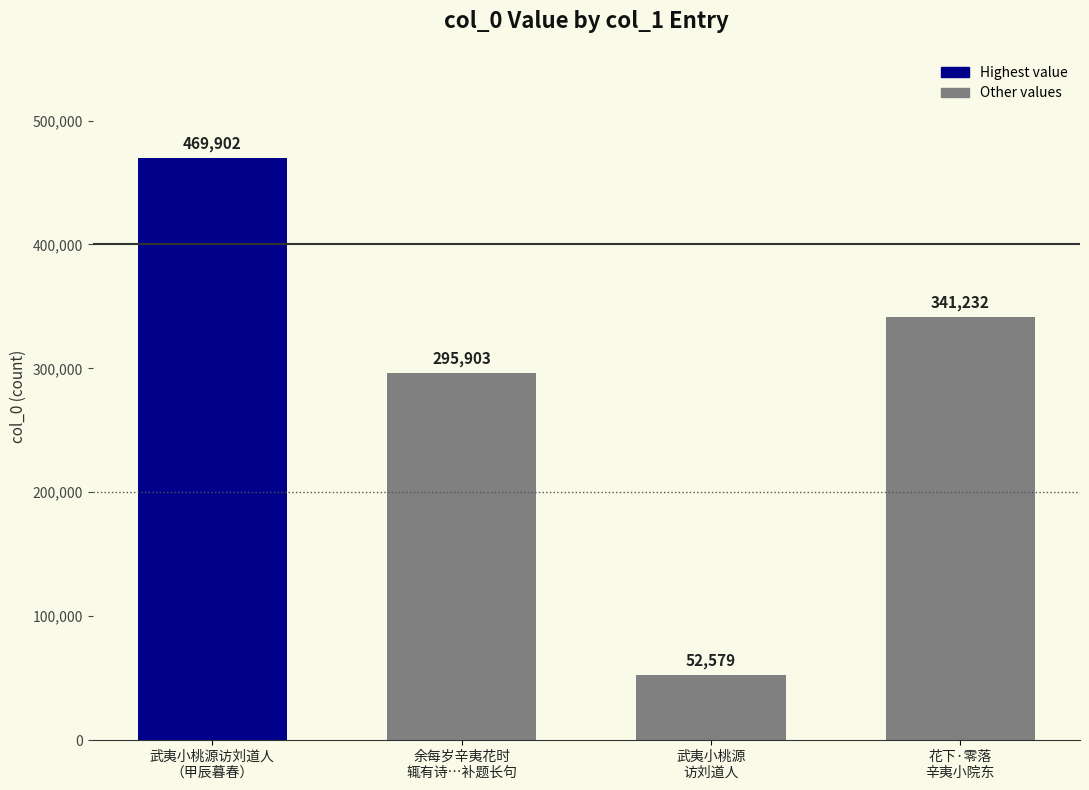

What is the label of the 1st bar from the left?

武夷小桃源访刘道人
（甲辰暮春）